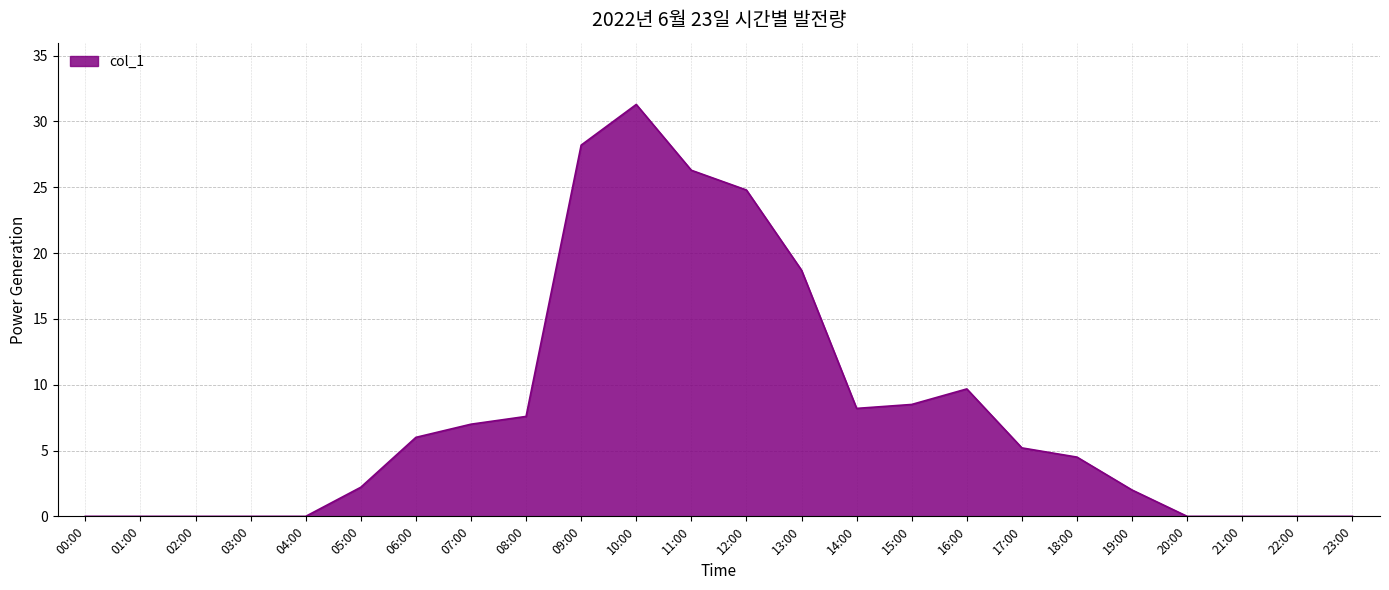

The value at 10:00 is 8.8. True or false?

False